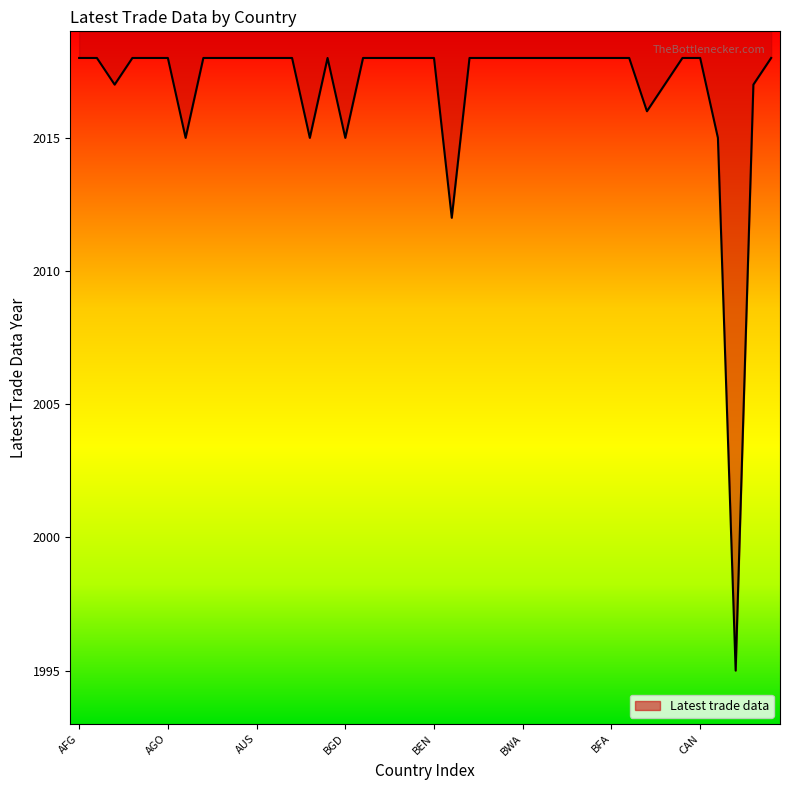

Reading left to right, extract all data points from this chart.

2018	2018	2017	2018	2018	2018	2015	2018	2018	2018	2018	2018	2018	2015	2018	2015	2018	2018	2018	2018	2018	2012	2018	2018	2018	2018	2018	2018	2018	2018	2018	2018	2016	2017	2018	2018	2015	1995	2017	2018